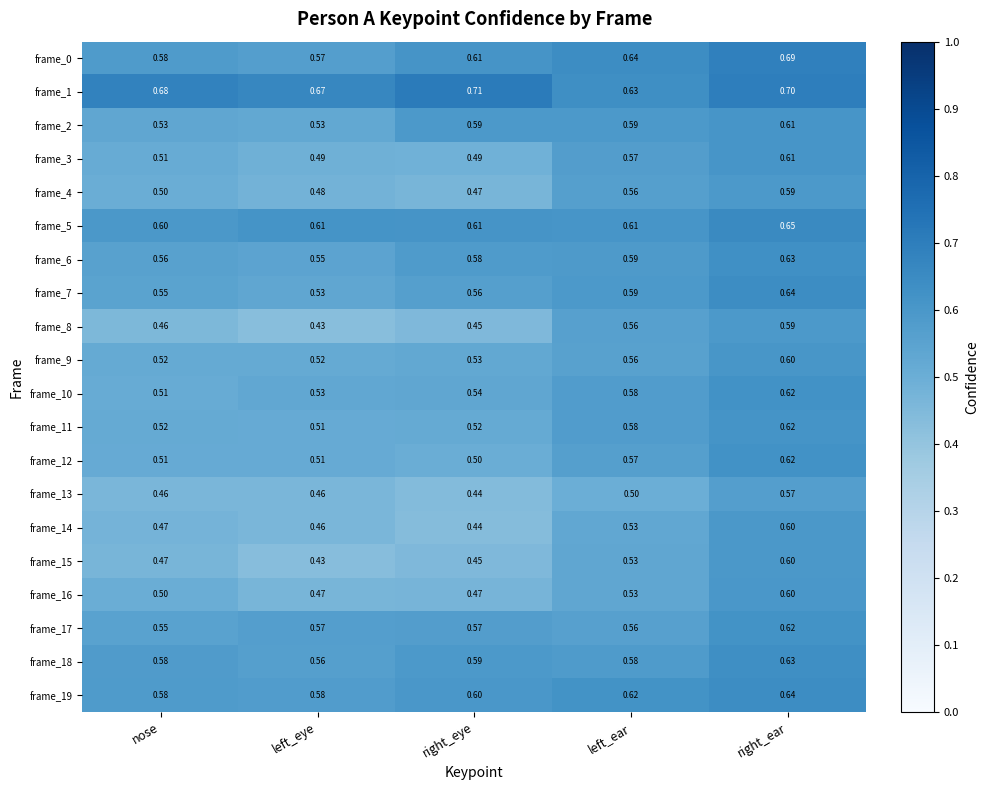

Which category has the highest value across all series?

right_eye